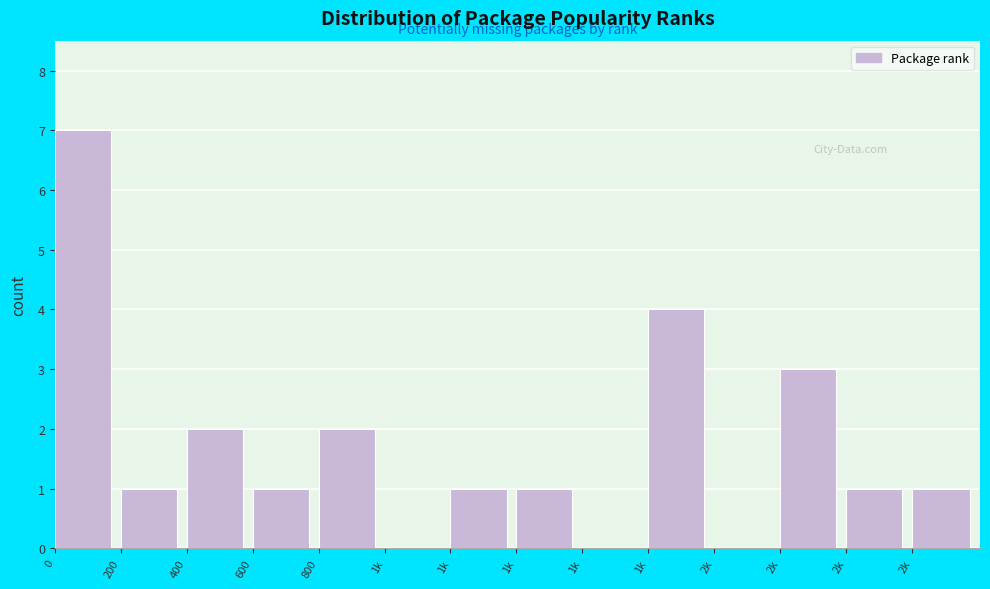

How many distinct data groups are displayed?

1